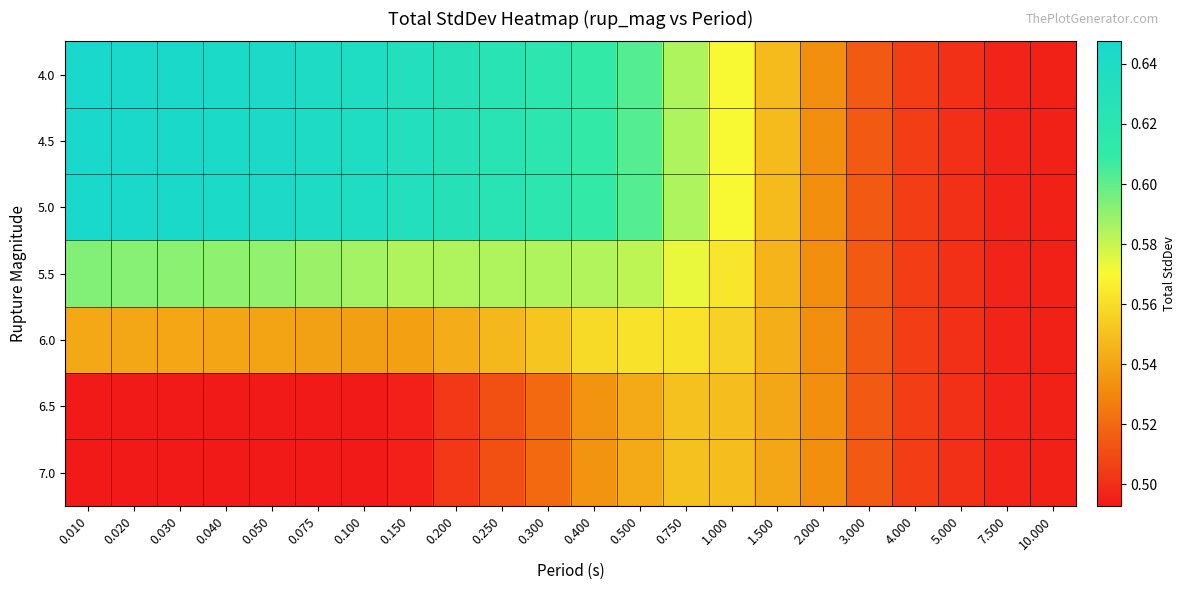

What is the smallest value displayed?

0.5